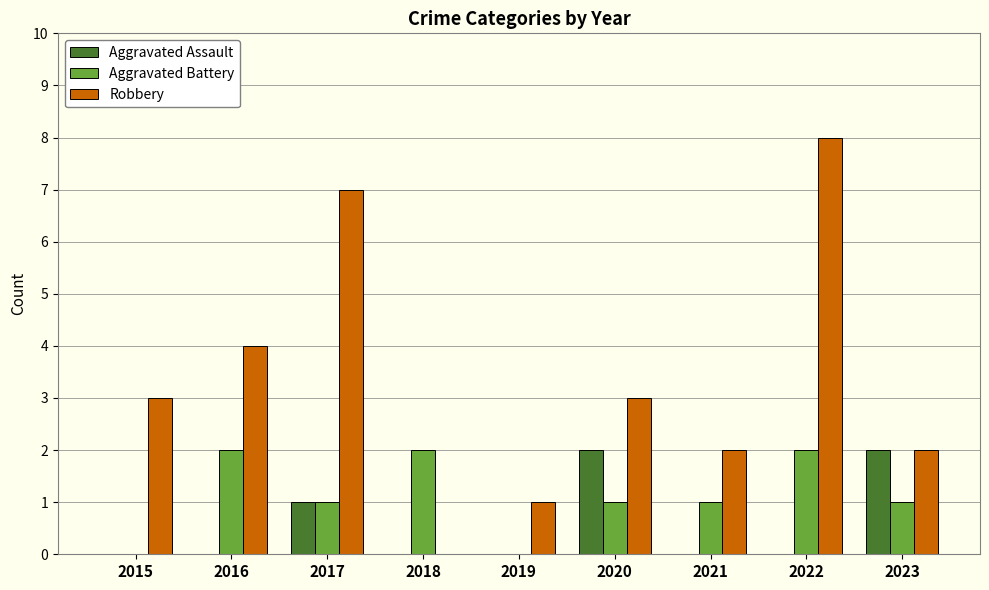

Which series has the largest total across all categories?

Robbery